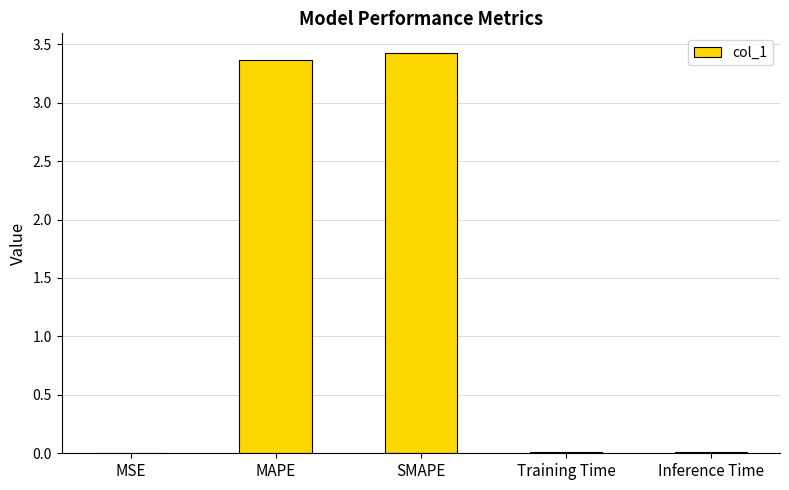

Between MAPE and MSE, which is larger?

MAPE